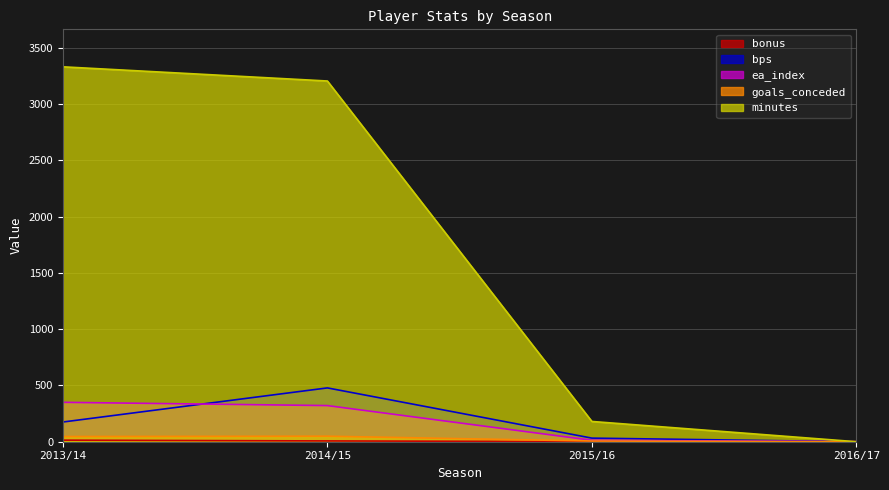

How many series are shown in this chart?

5